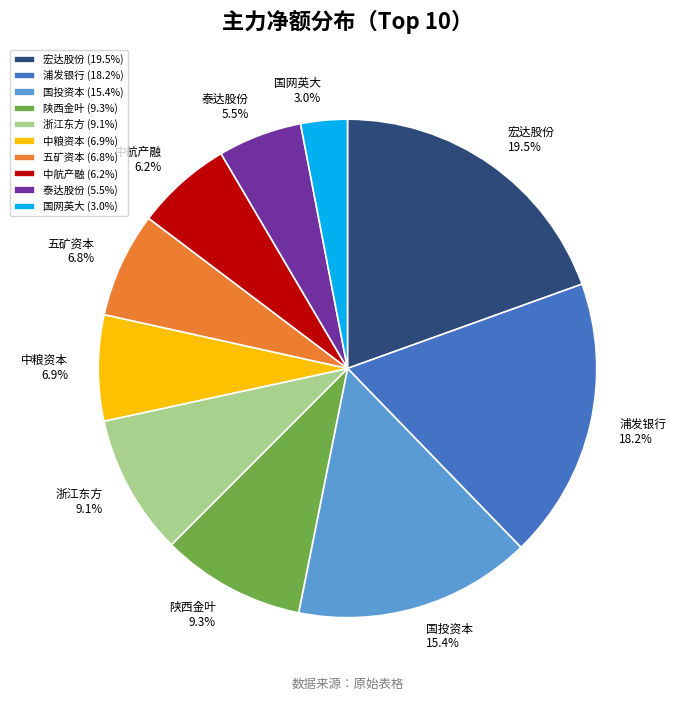

How many segments does this pie chart have?

10